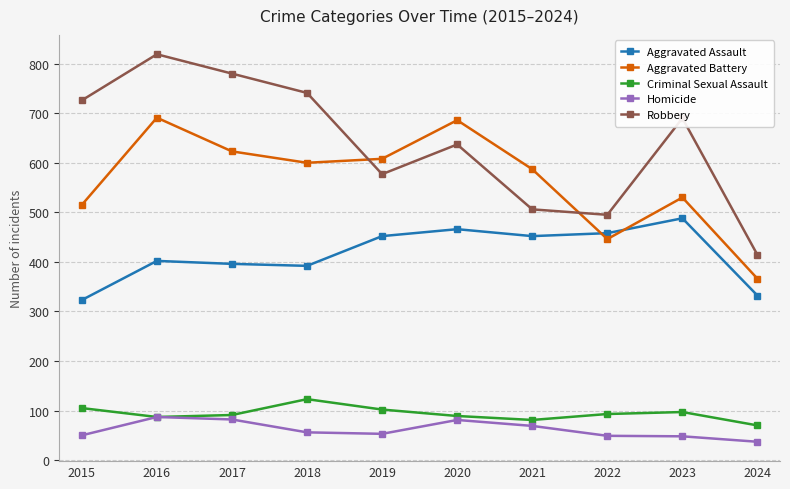

What is the minimum value shown in the chart?

37